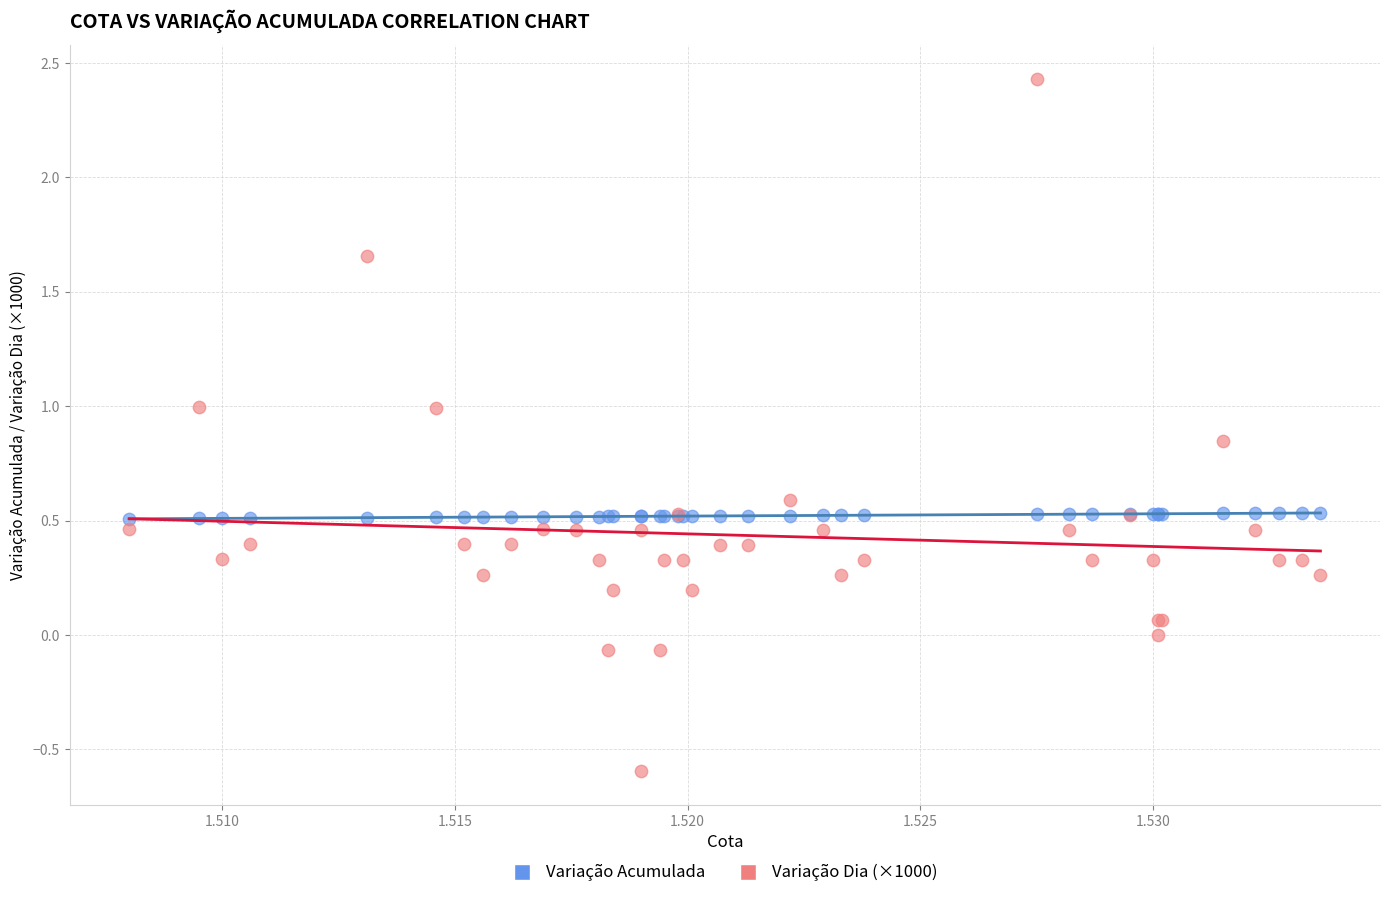

Which series contains the lowest Y value?

Variação Dia (×1000)